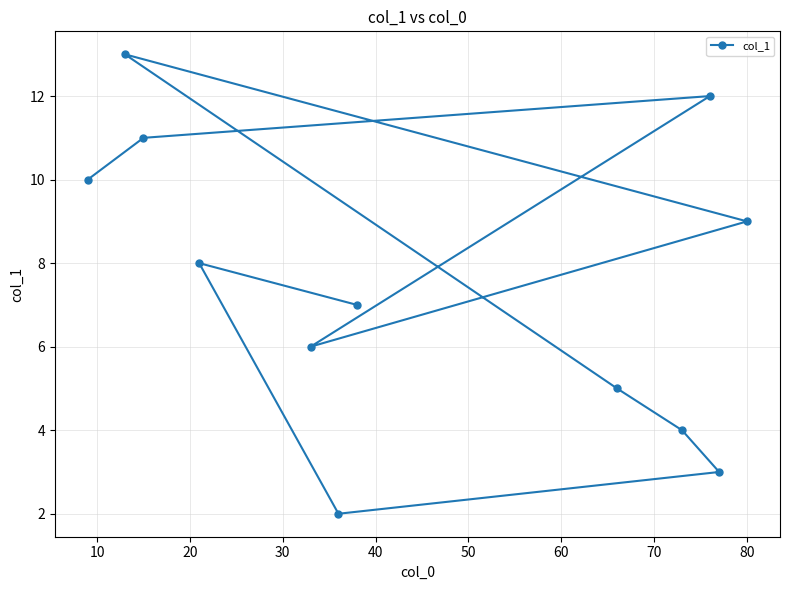

What is the maximum value shown in the chart?

13.0